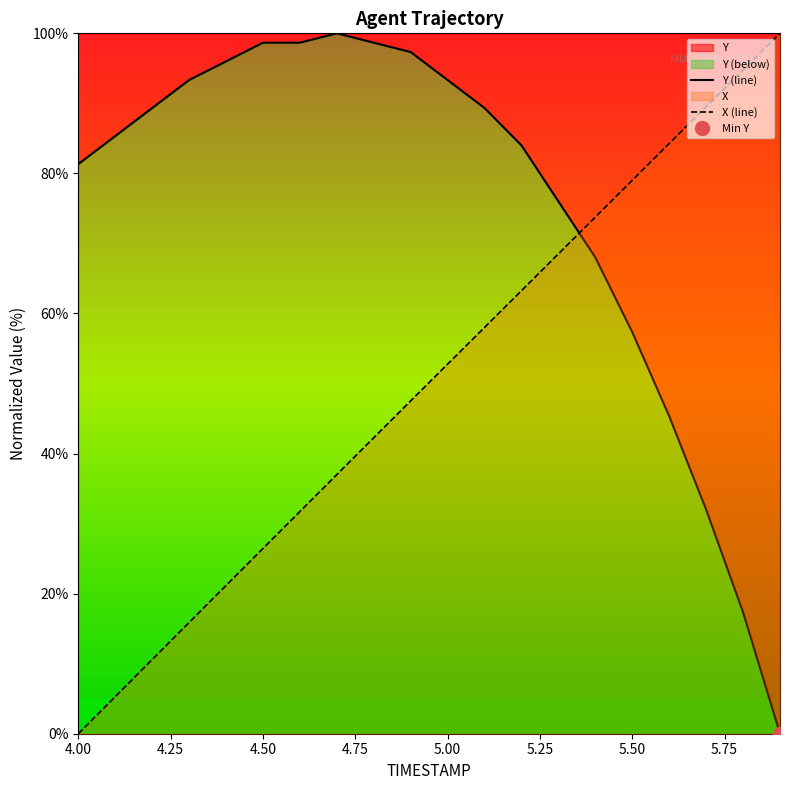

Which series has the widest spread of values?

Y